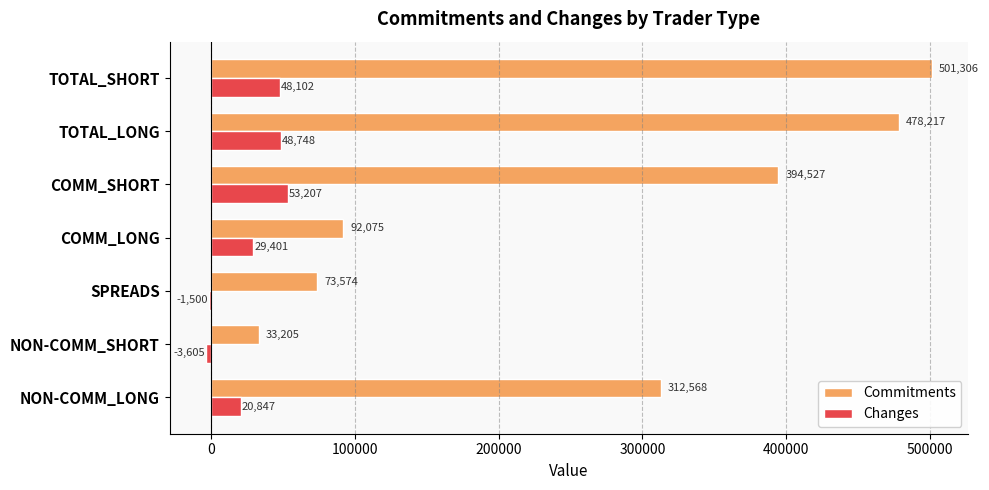

The value of Commitments at COMM_LONG is 44321. True or false?

False